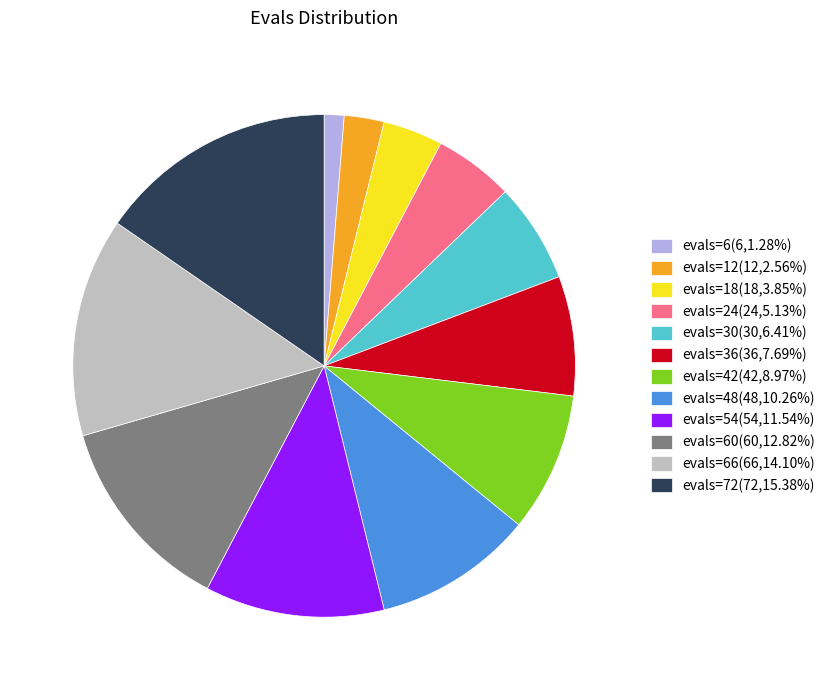

Approximately how many times larger is the value at evals=18(18,3.85%) compared to evals=6(6,1.28%)?

3.0